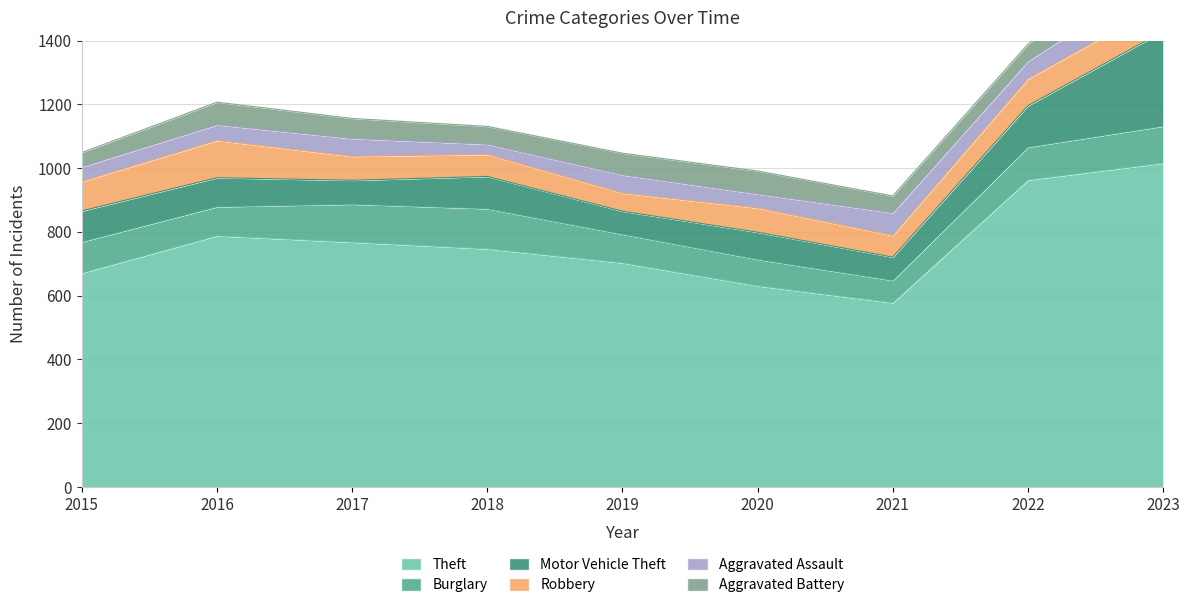

Reading right to left, list all the values displayed in this chart.

Theft: 2023=1016	2022=963	2021=578	2020=631	2019=703	2018=747	2017=768	2016=788	2015=671
Burglary: 2023=116	2022=103	2021=70	2020=83	2019=90	2018=126	2017=119	2016=91	2015=98
Motor Vehicle Theft: 2023=297	2022=130	2021=73	2020=85	2019=72	2018=101	2017=75	2016=91	2015=97
Robbery: 2023=87	2022=84	2021=68	2020=76	2019=57	2018=69	2017=75	2016=117	2015=92
Aggravated Assault: 2023=91	2022=56	2021=71	2020=44	2019=57	2018=32	2017=56	2016=49	2015=46
Aggravated Battery: 2023=81	2022=53	2021=53	2020=72	2019=68	2018=56	2017=63	2016=71	2015=45